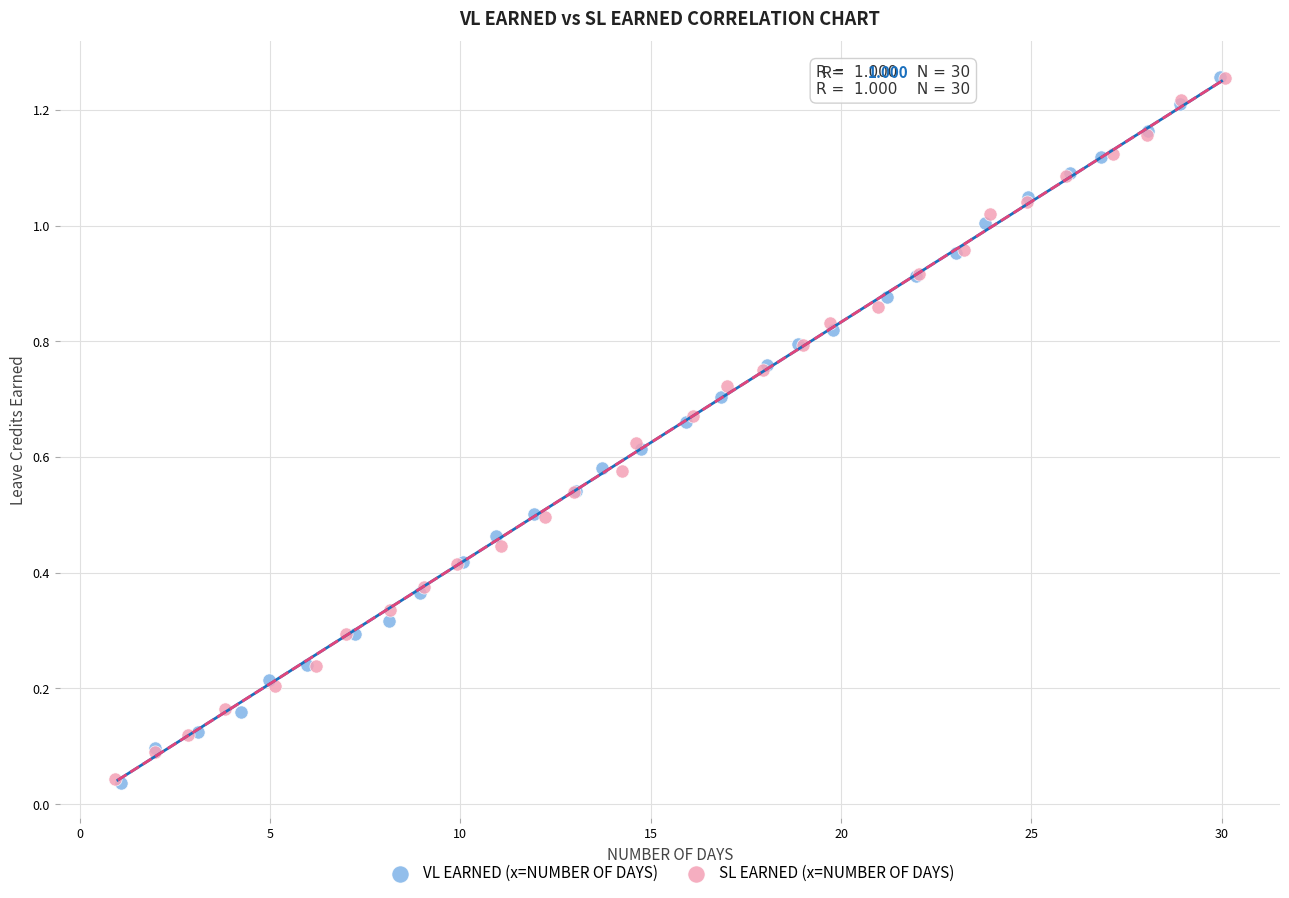

What are all the series names shown in the legend?

VL EARNED (x=NUMBER OF DAYS), SL EARNED (x=NUMBER OF DAYS)